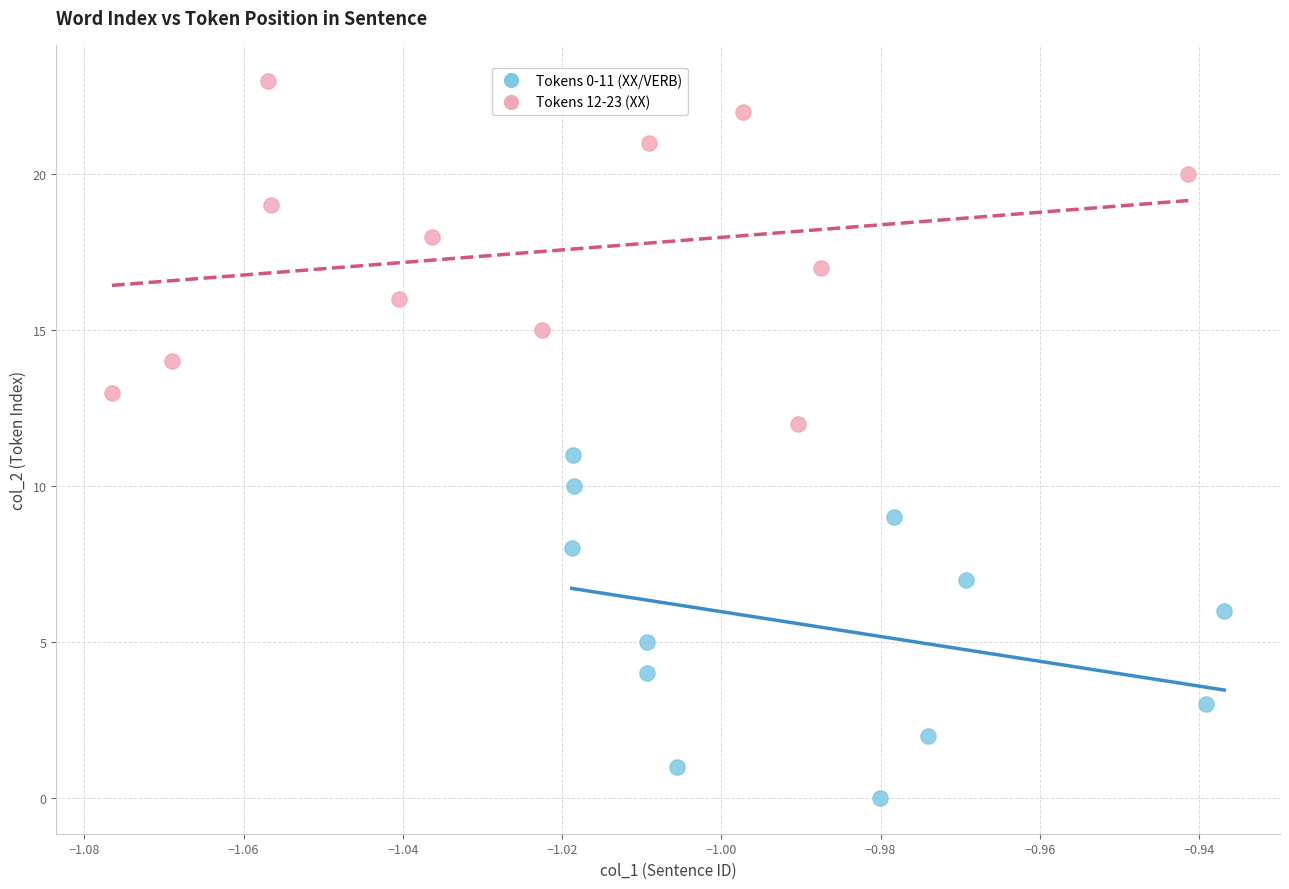

Which series contains the lowest Y value?

Tokens 0-11 (XX/VERB)